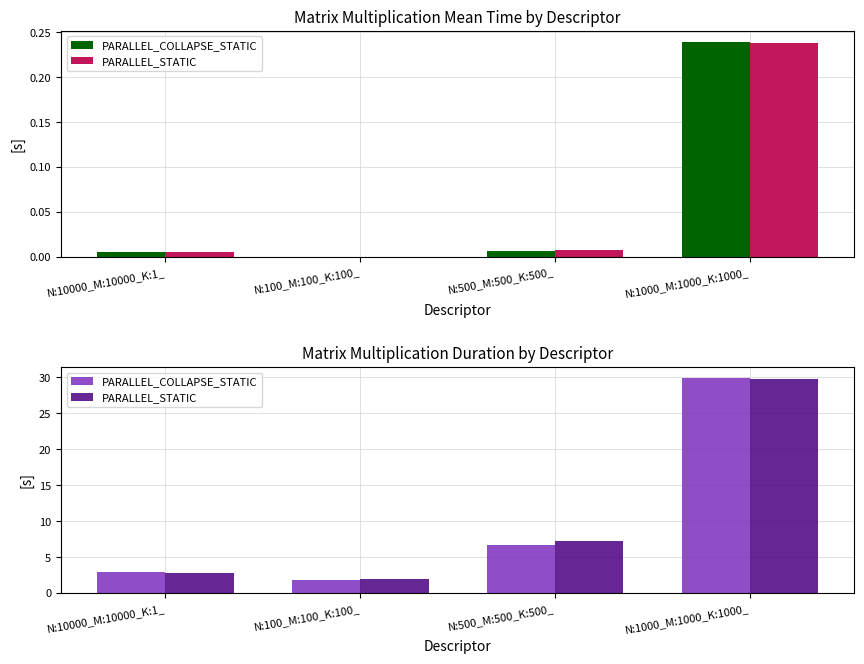

How many bars are there in each group?

2